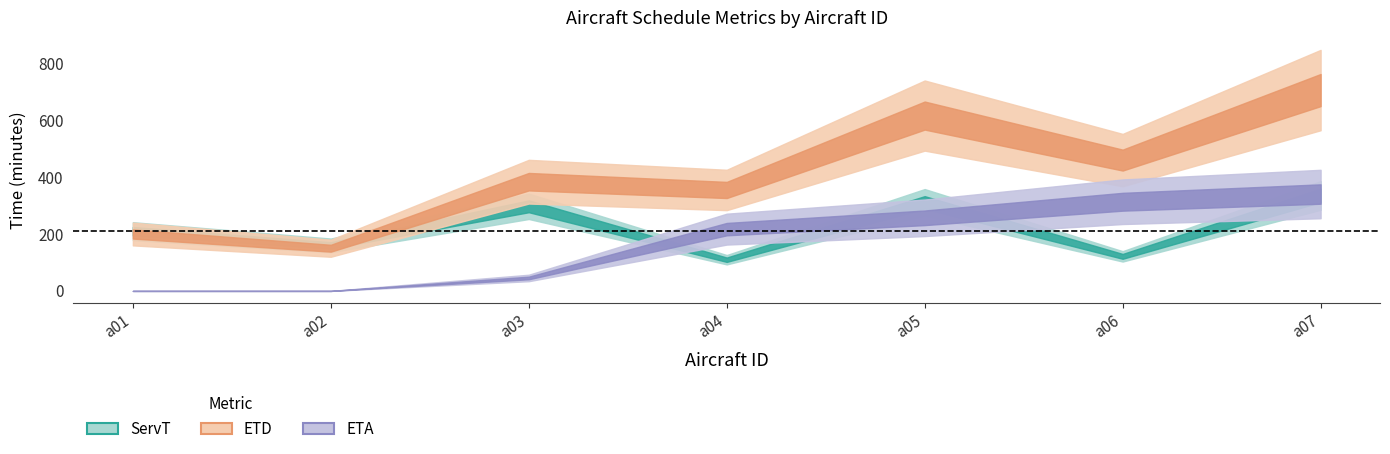

True or false: ETA has a value of 256.9 at a05.

True